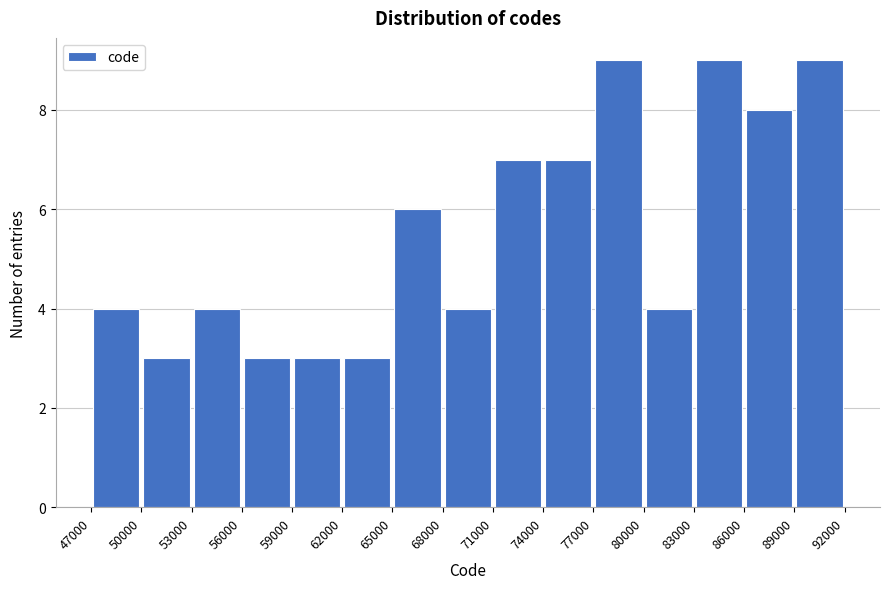

What is the height of the bar covering 65000 to 68000 on the x-axis? The values are not printed on the chart, so give them approximately, as read against the axis.

6